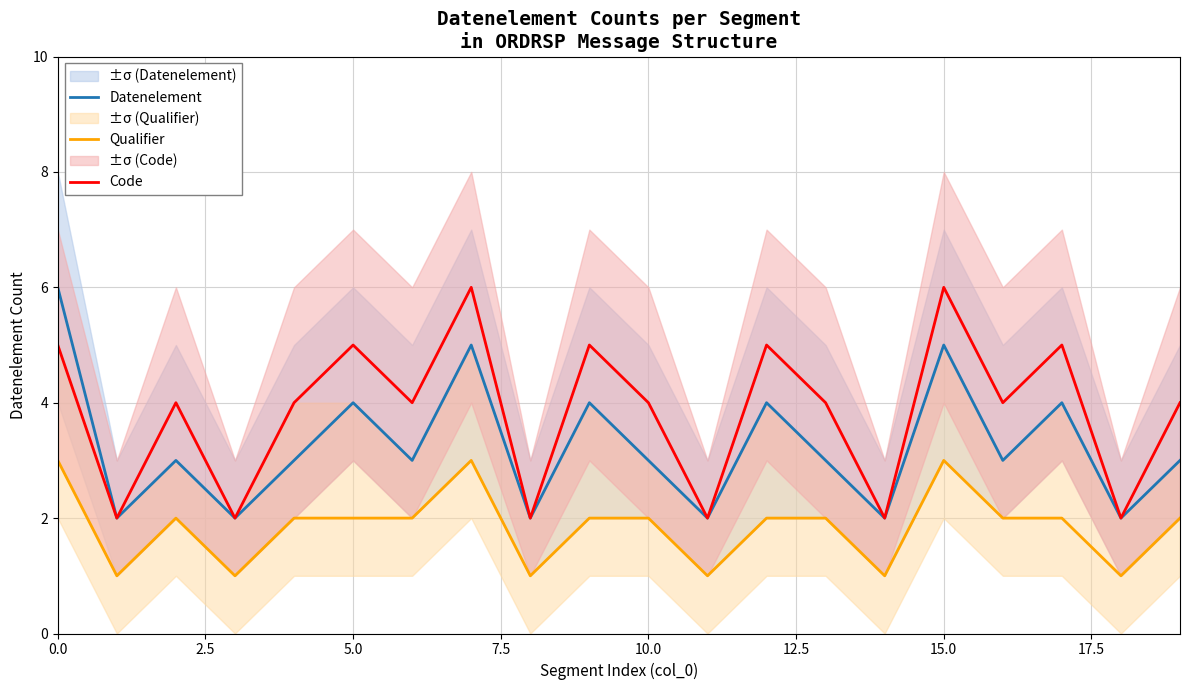

Count the Qualifier values in the range 1 to 2.

17